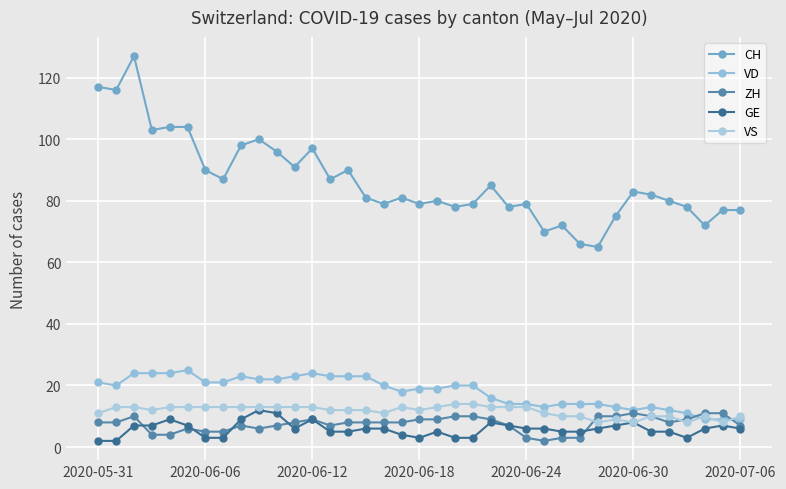

Is this an area chart (filled region under the line)?

No